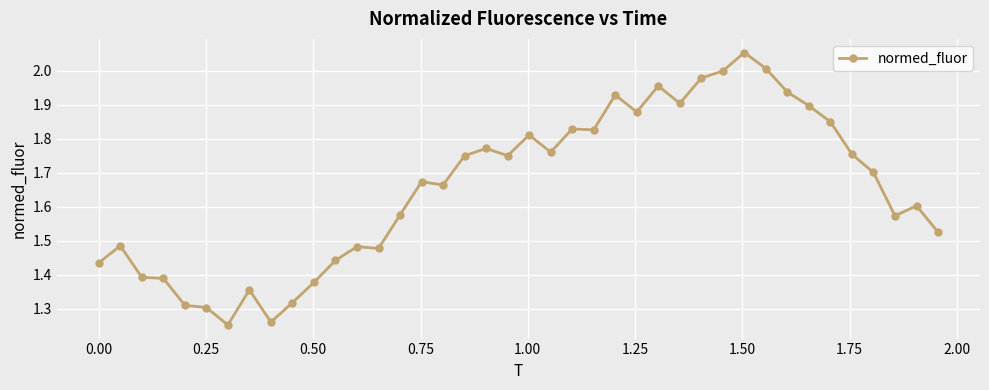

What is the difference between the maximum and minimum values?

0.8